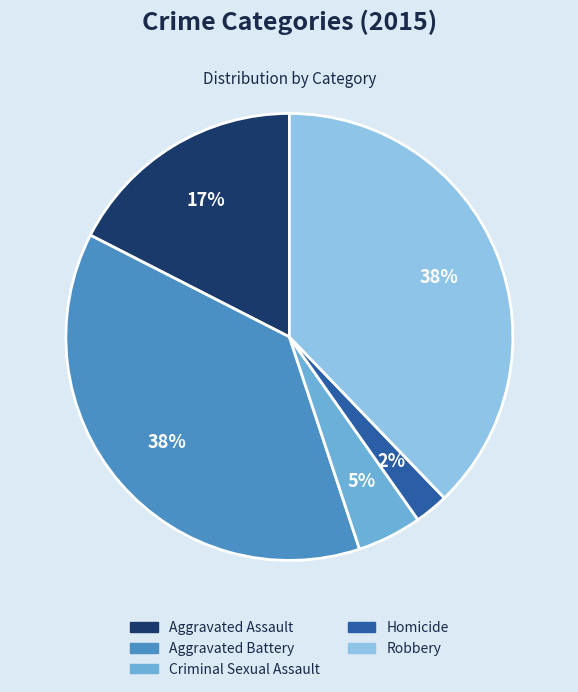

Which category has the smallest portion of the pie?

Homicide